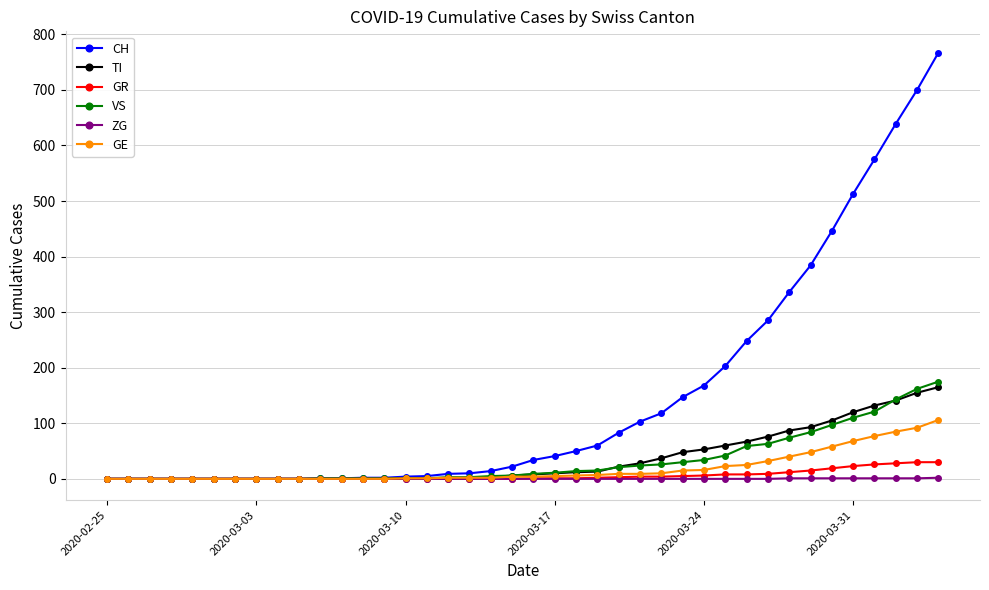

Which series has the largest total across all categories?

CH